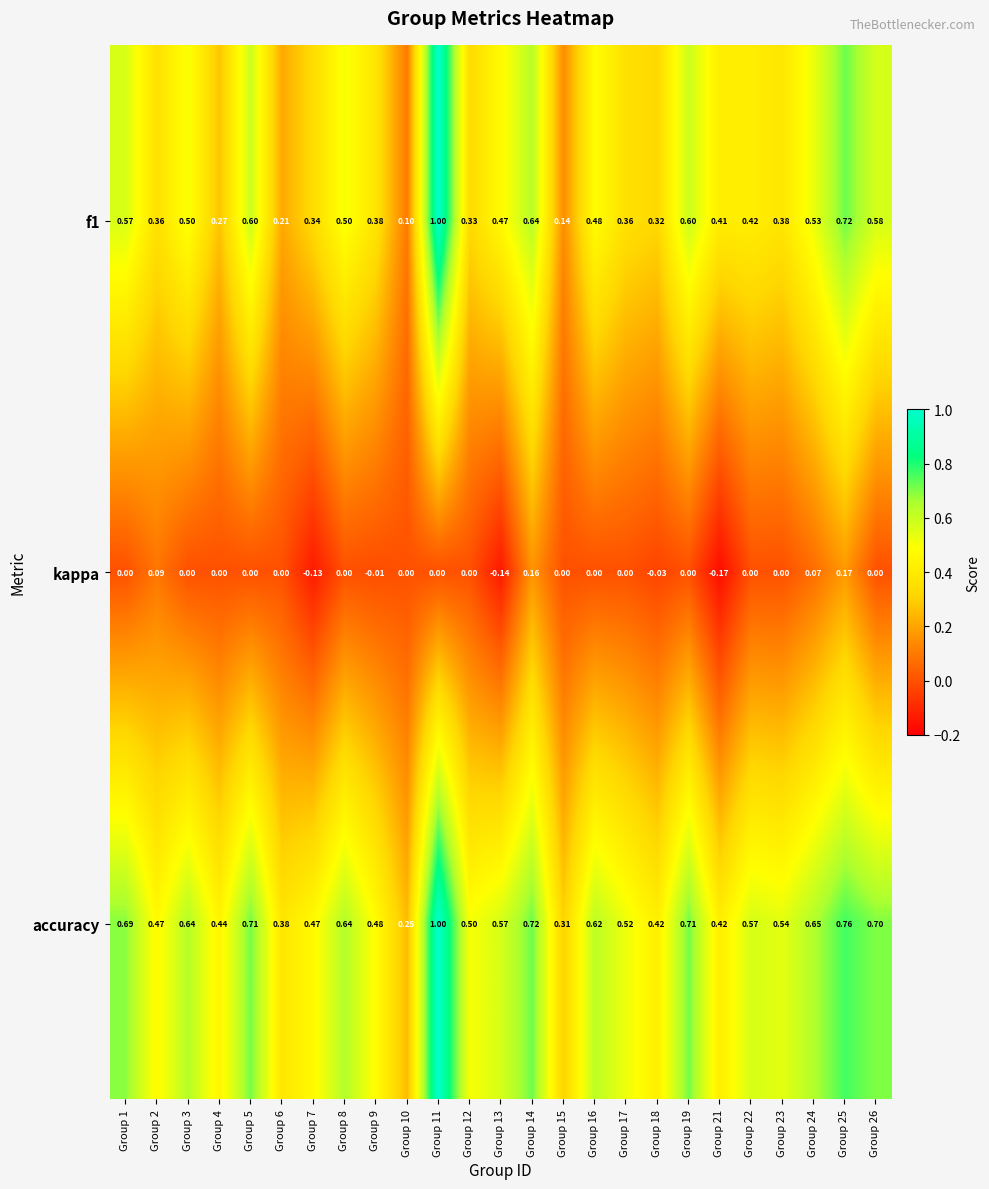

What is the spread (max minus min) of values at Group 1?

0.7